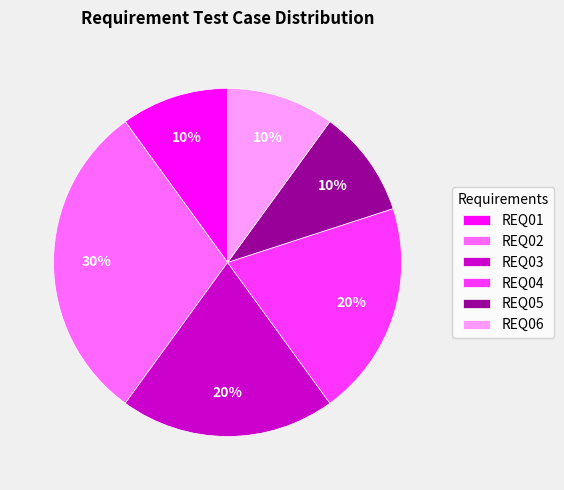

To the nearest percent, what is the average slice percentage?

17%